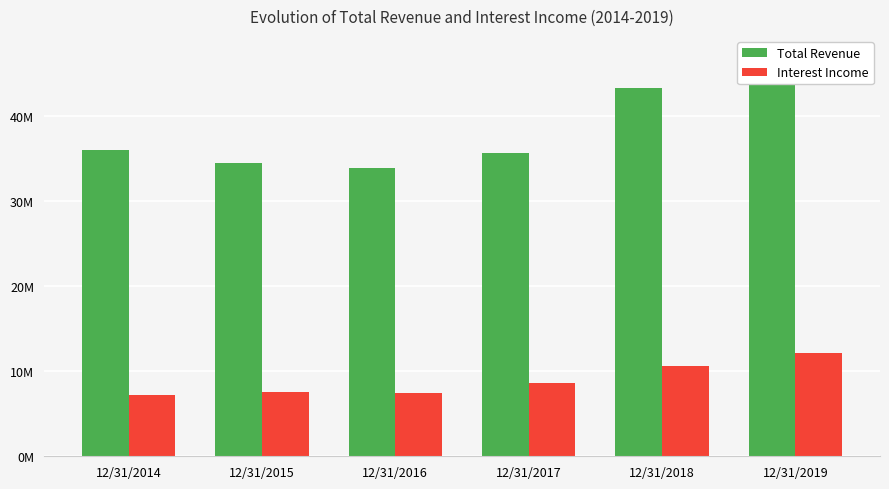

Reading left to right, extract all data points from this chart.

Total Revenue: 12/31/2014=35999000	12/31/2015=34441000	12/31/2016=33823000	12/31/2017=35583000	12/31/2018=43281000	12/31/2019=47020000
Interest Income: 12/31/2014=7179000	12/31/2015=7545000	12/31/2016=7475000	12/31/2017=8553000	12/31/2018=10606000	12/31/2019=12084000